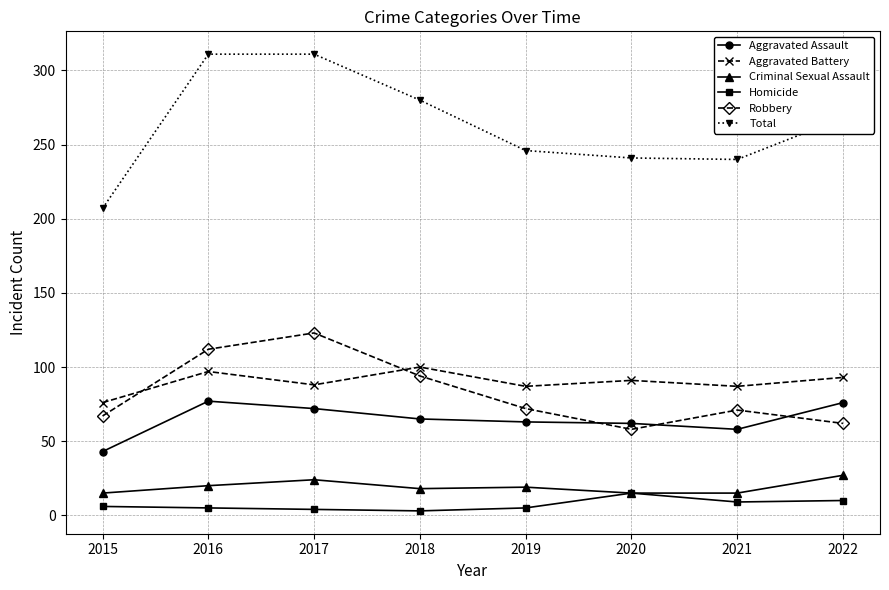

What is the smallest value displayed?

3